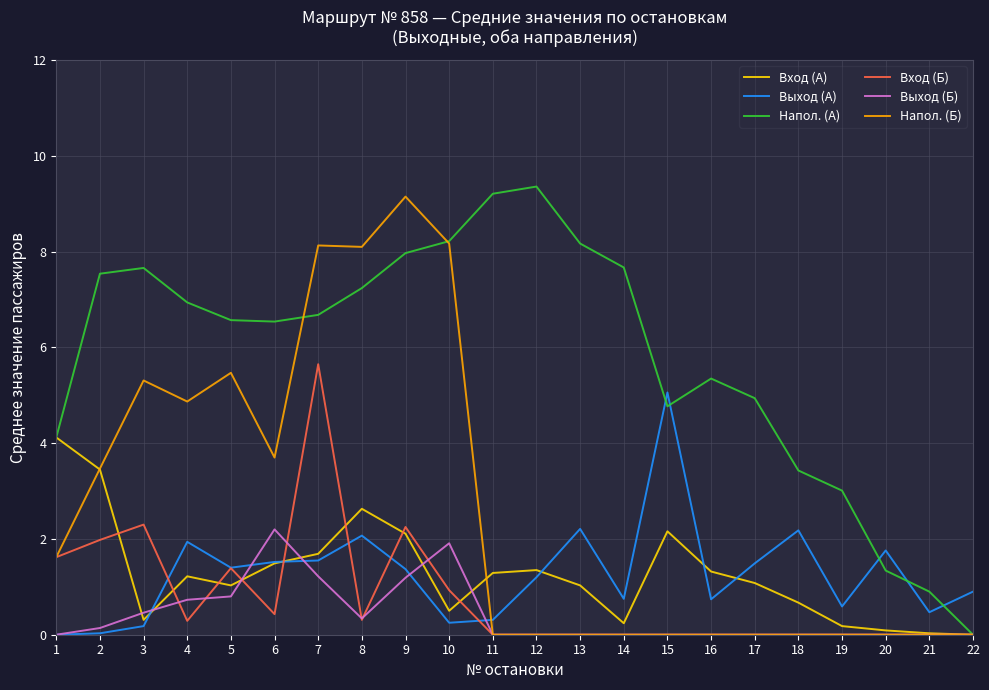

Which category has the highest value in the Вход (Б) series?

7